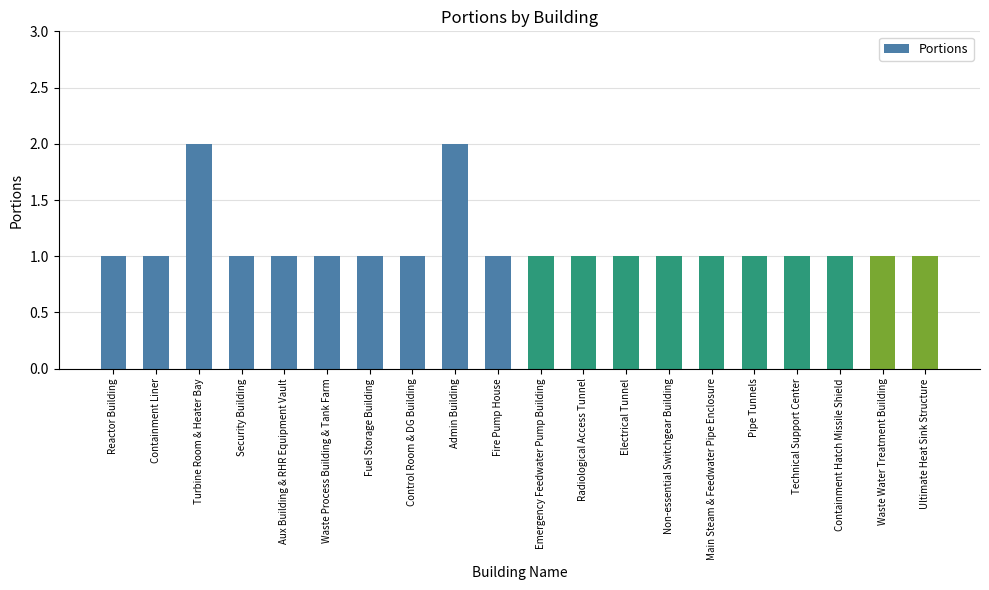

What is the value of the 6th bar from the left?

1